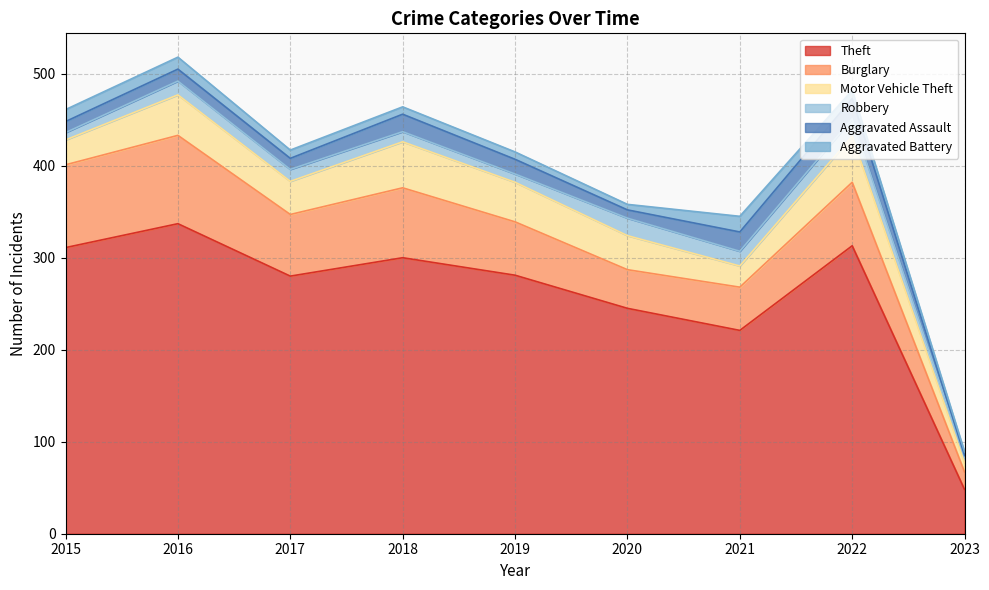

Which series has the largest total across all categories?

Theft